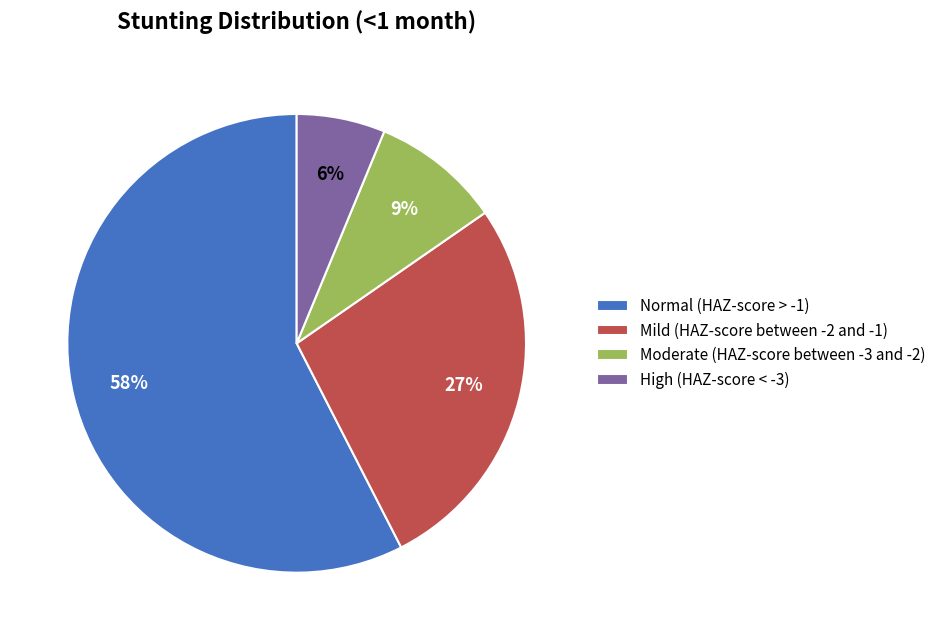

Which slice is the largest?

Normal (HAZ-score > -1)